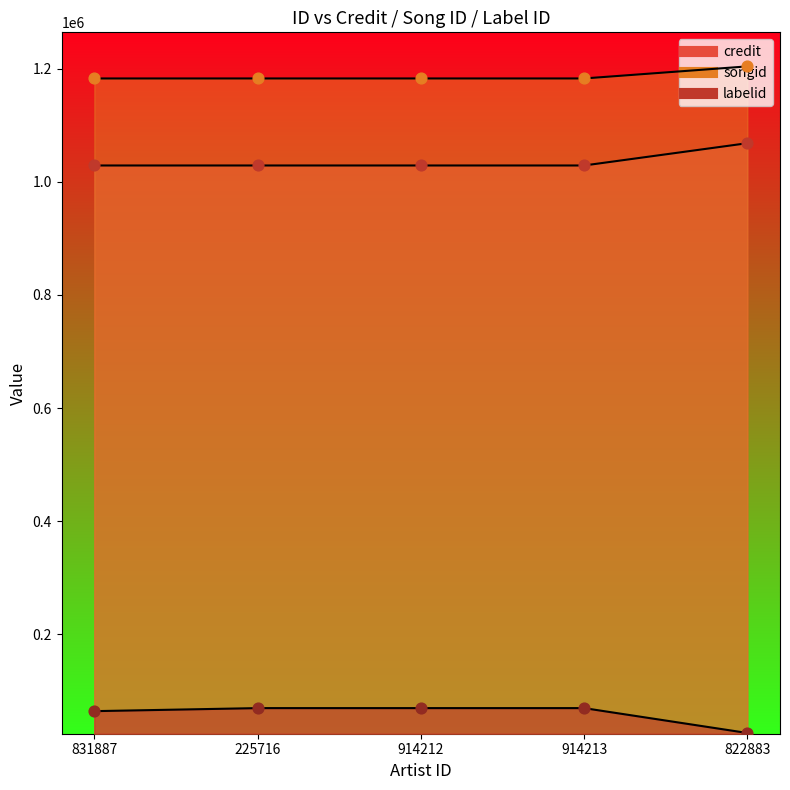

Which series has the largest Y range (max minus min)?

labelid